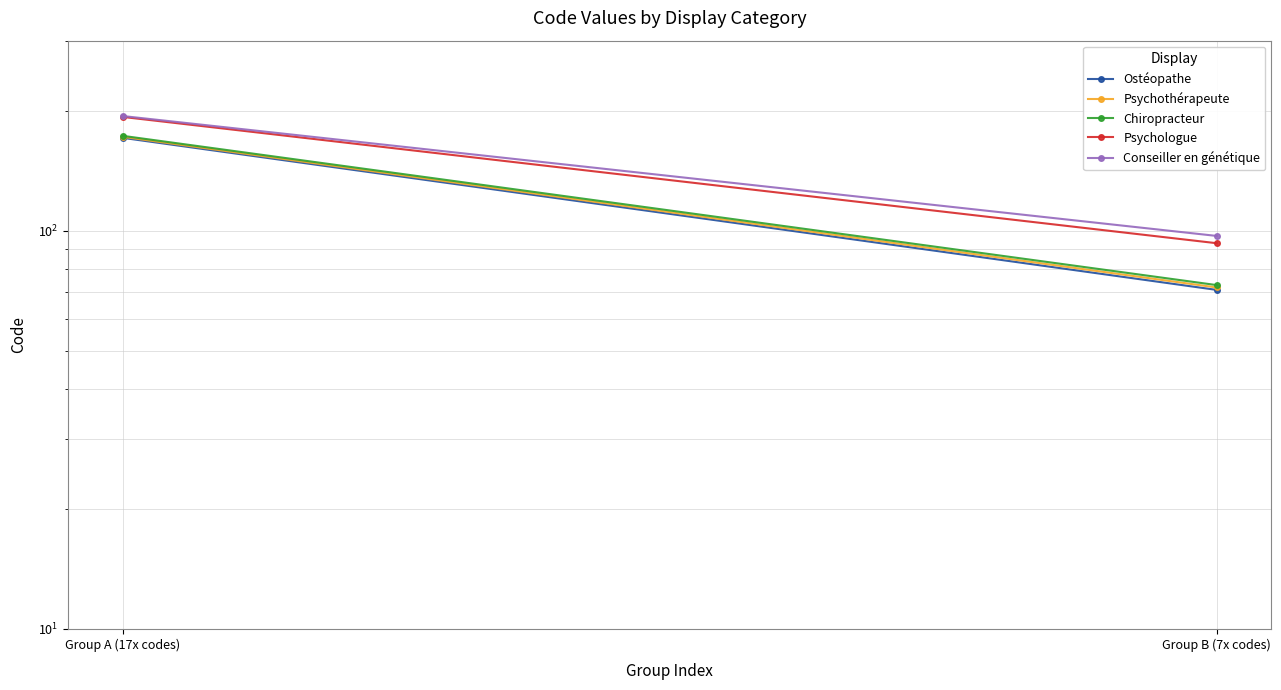

Which series has the widest spread of values?

Ostéopathe